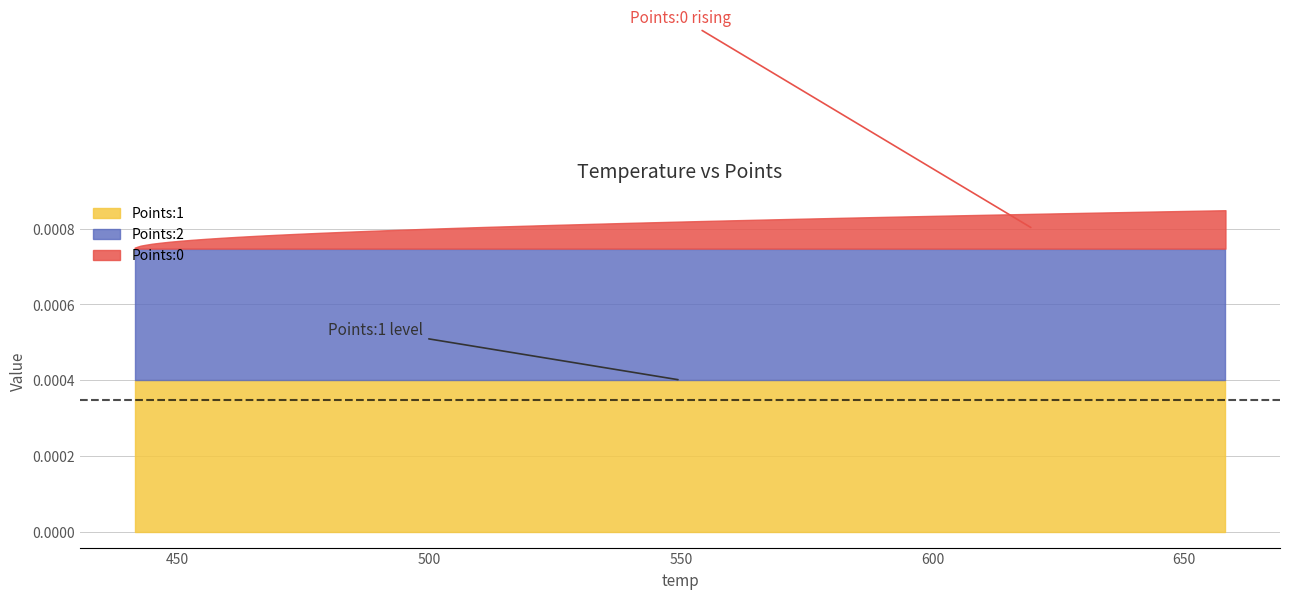

Which series has the widest spread of values?

Points:0